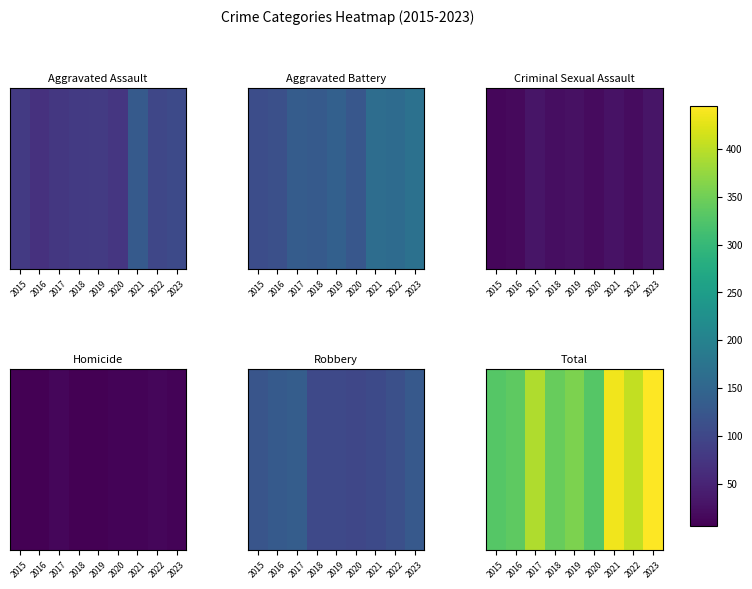

True or false: the data shows 405 at 2022.

True